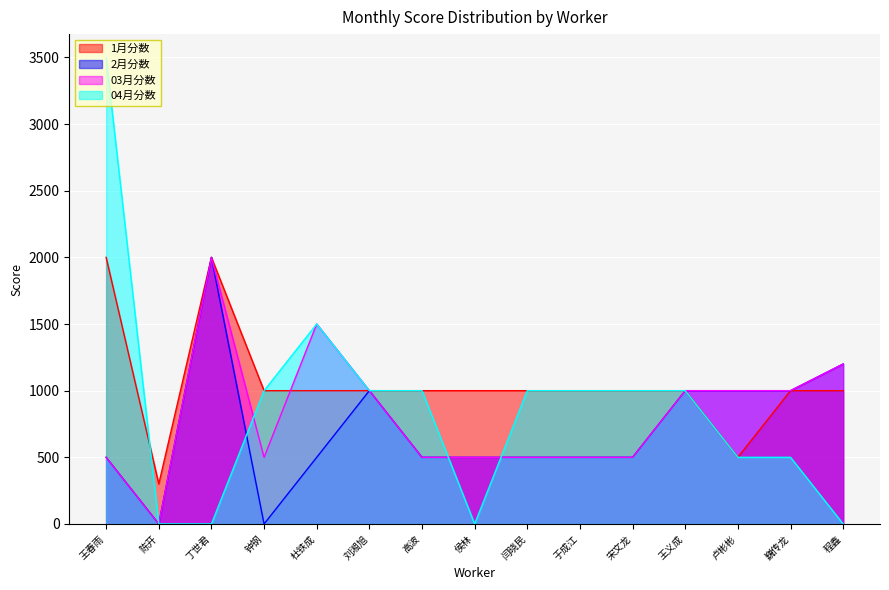

Which category has the lowest value across all series?

陈开